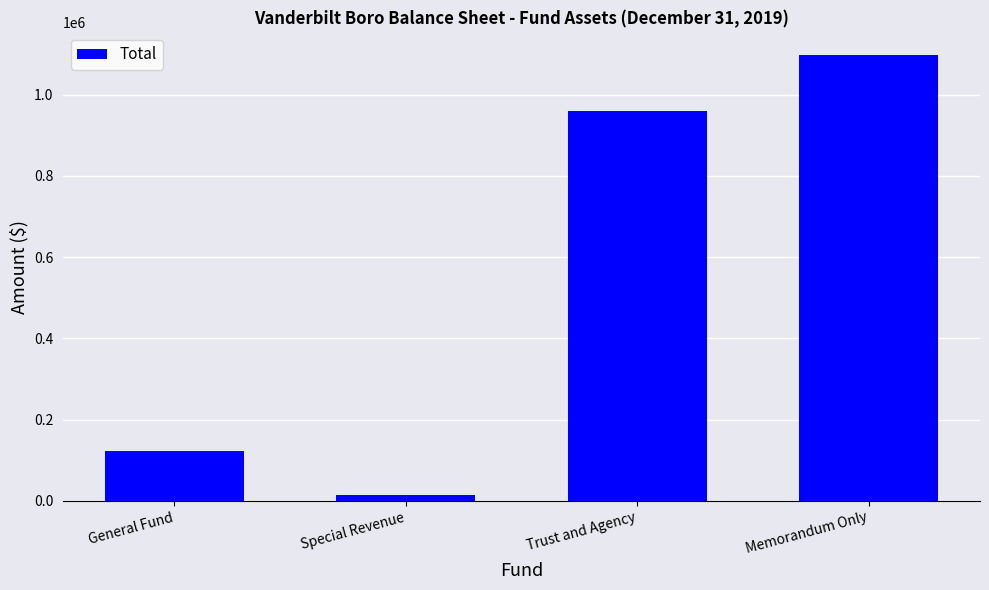

What position from the left is Memorandum Only?

4